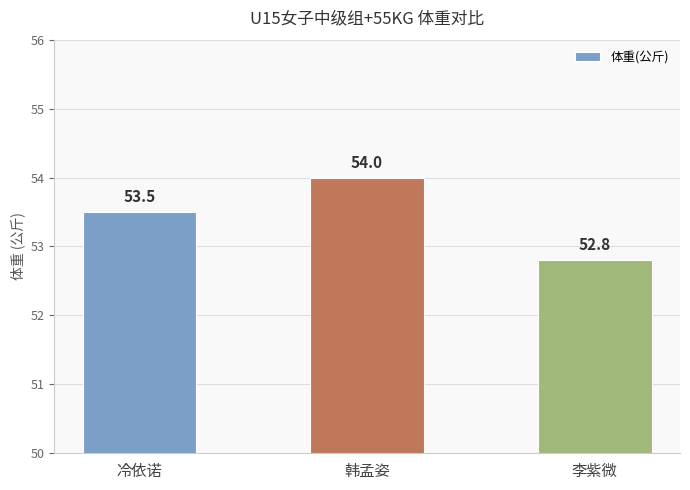

Rank the categories by value from lowest to highest.

李紫微, 冷依诺, 韩孟姿